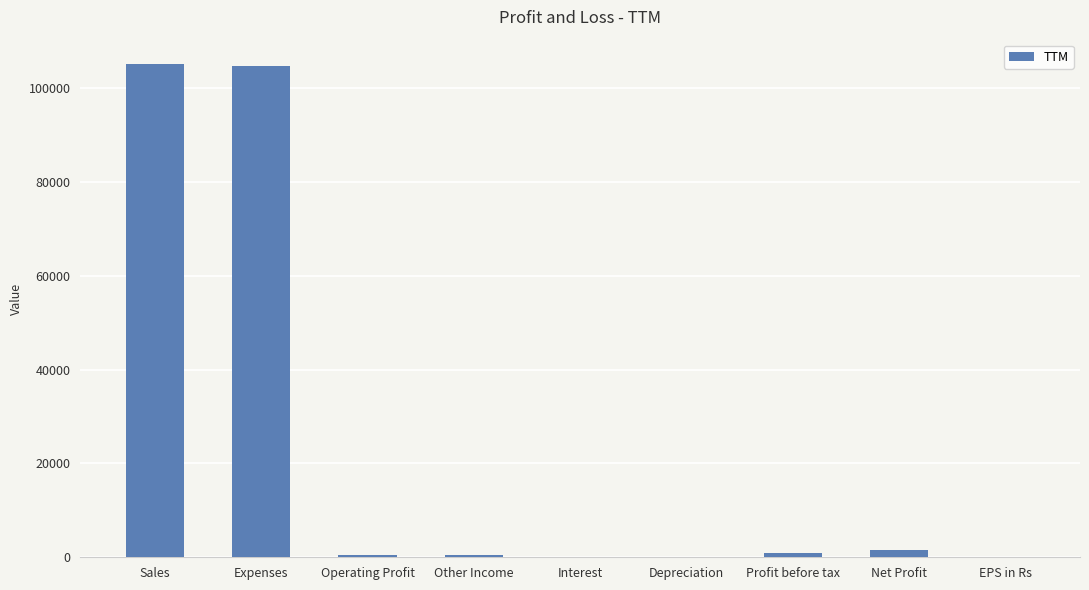

Is it true that the value at Interest is 0.0?

True